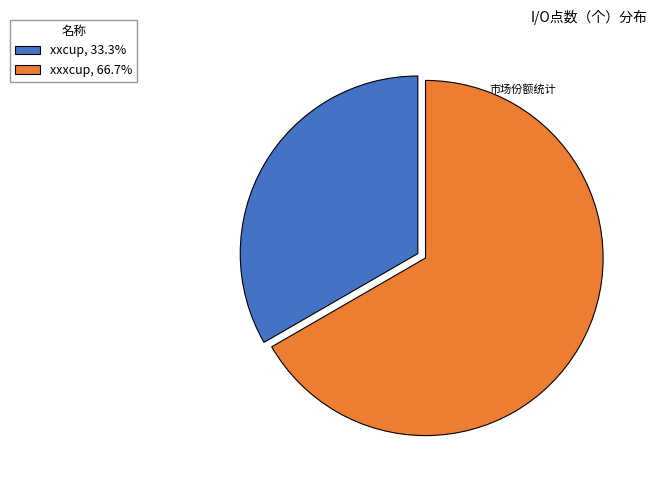

What is the majority slice?

xxxcup